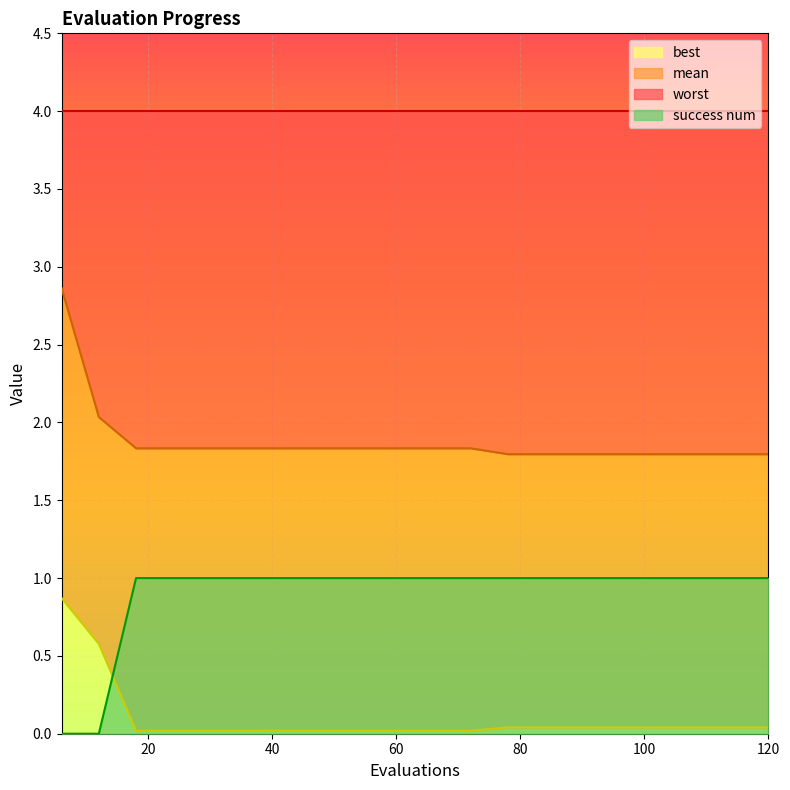

At which label is success num closest to 0?

6